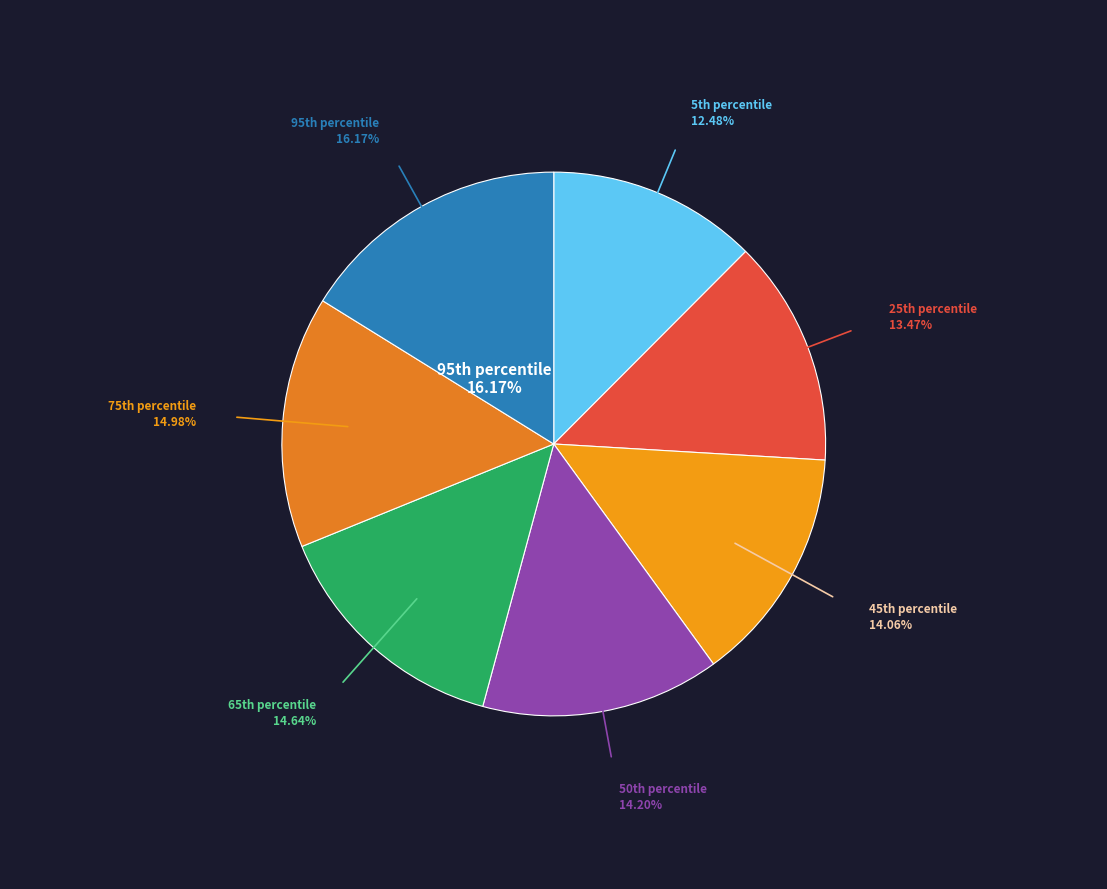

How many segments does this pie chart have?

7